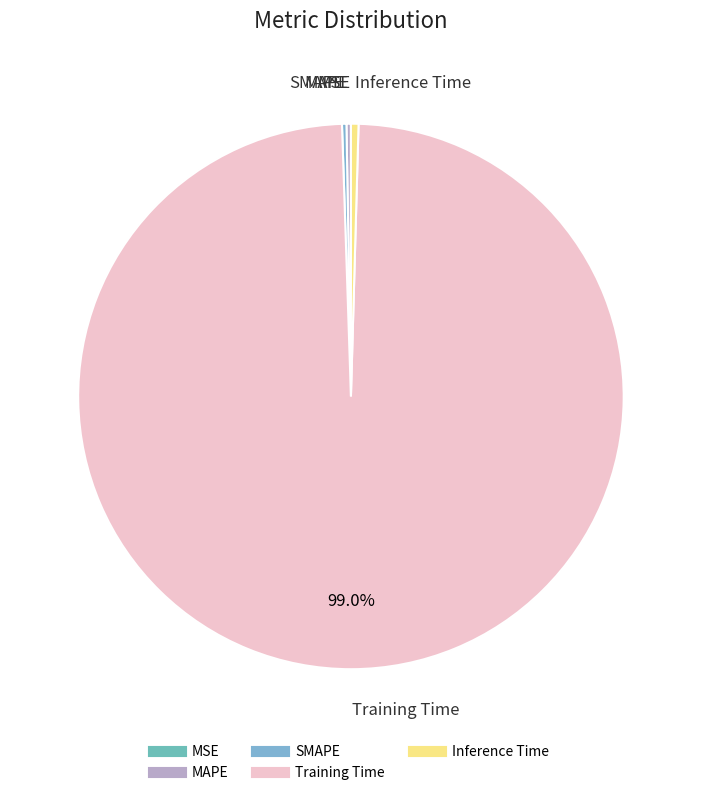

Is there any slice that represents more than half of the pie?

Yes